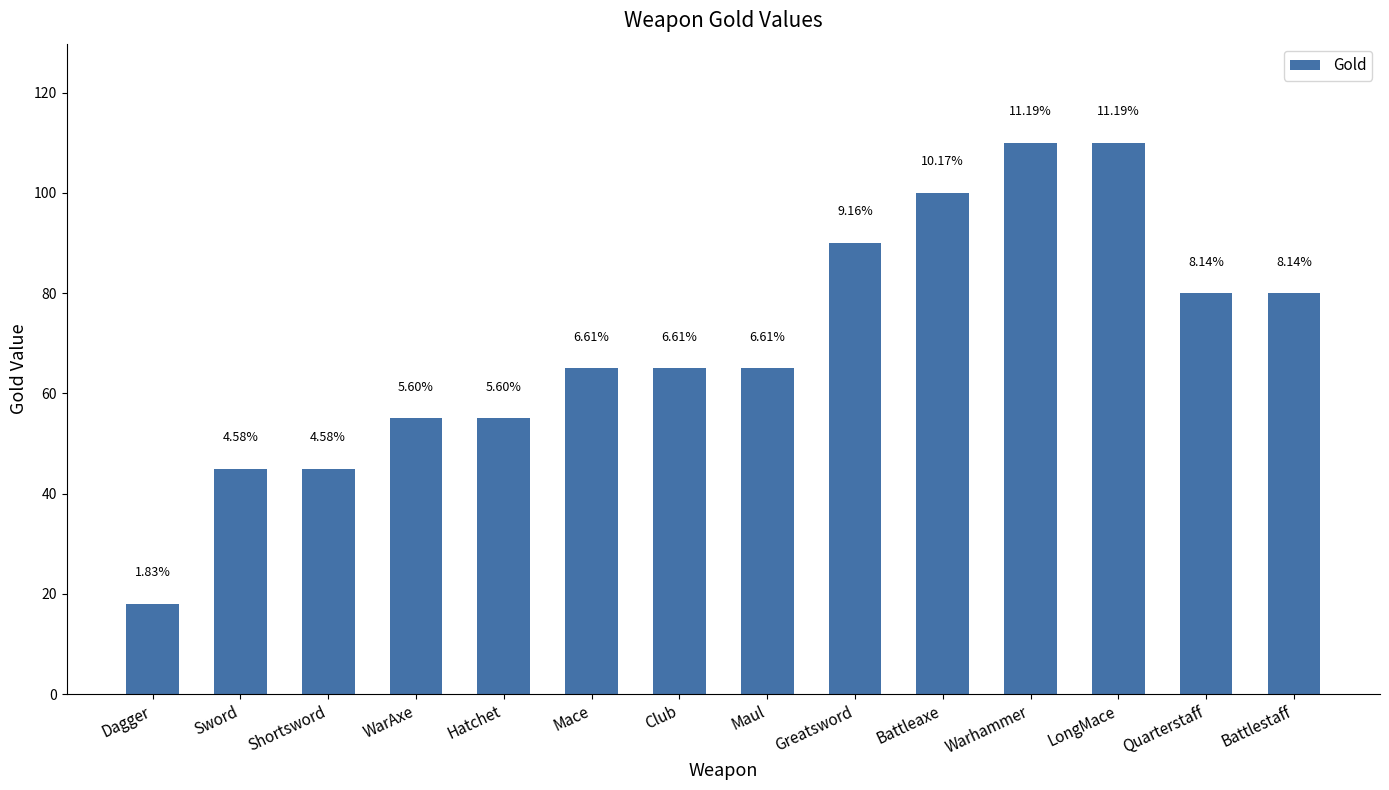

What is the value of the 7th bar from the left?

65